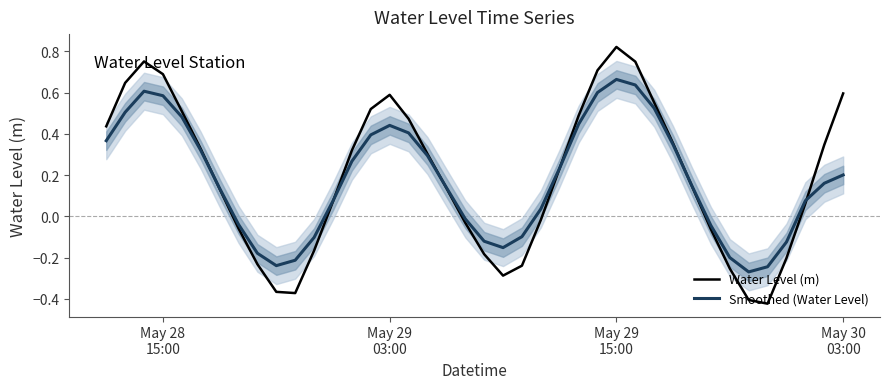

Rank the series by their maximum value, from highest to lowest.

Water Level (m), Smoothed (Water Level)